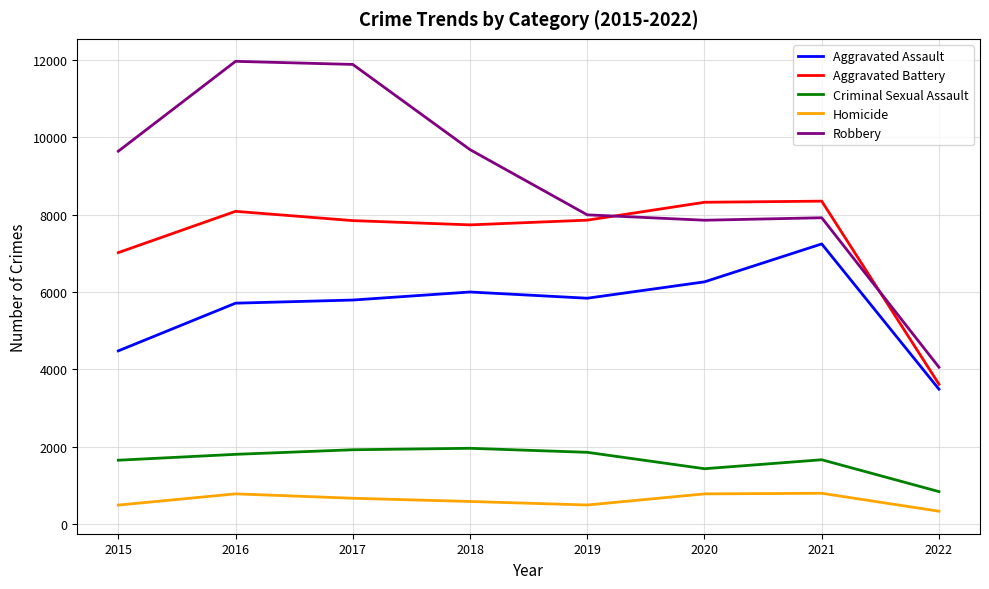

What is the smallest value displayed?

337